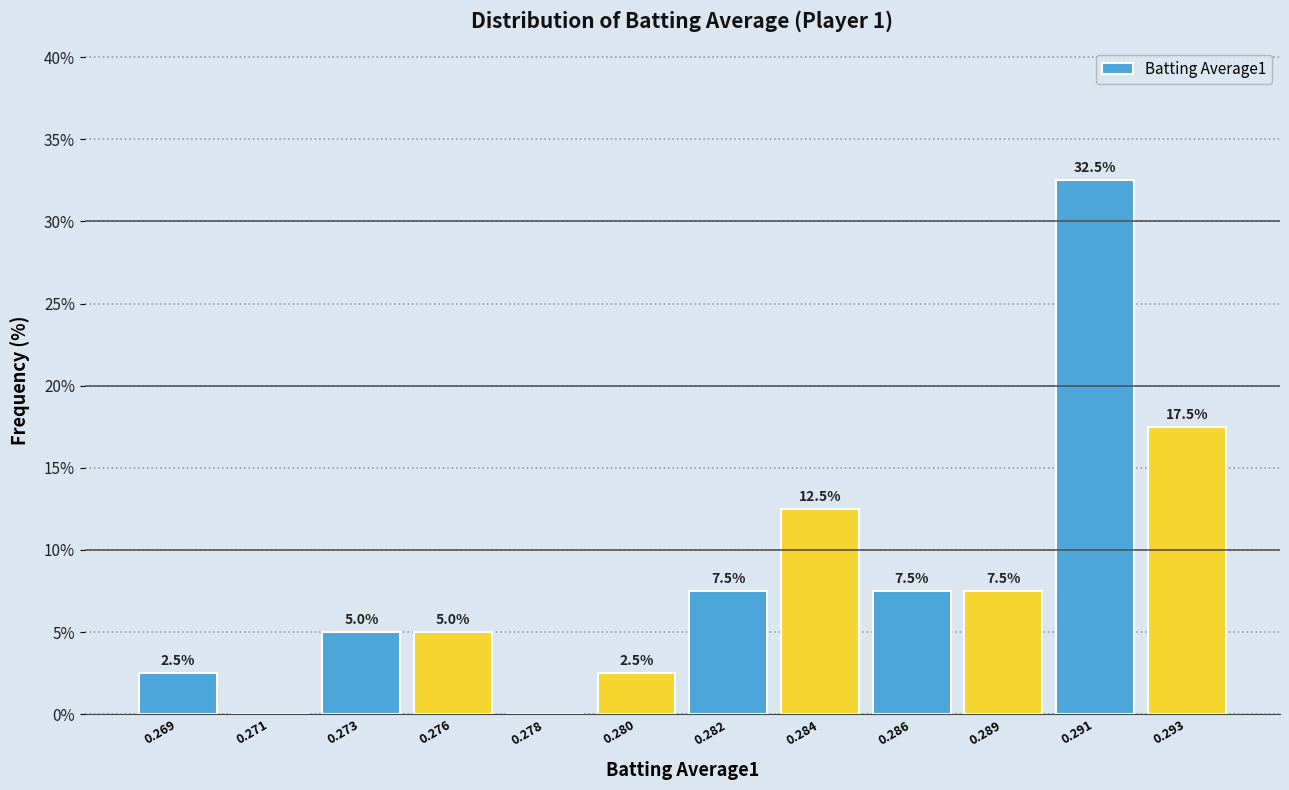

Reading left to right, list all the values displayed in this chart.

0.269=2.5	0.271=0.0	0.273=5.0	0.276=5.0	0.278=0.0	0.280=2.5	0.282=7.5	0.284=12.5	0.286=7.5	0.289=7.5	0.291=32.5	0.293=17.5